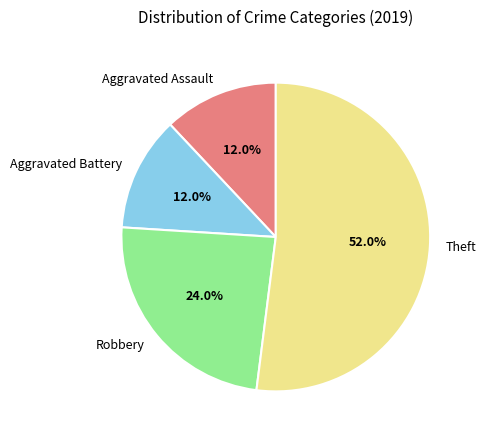

Does Robbery represent more than half of the total?

No